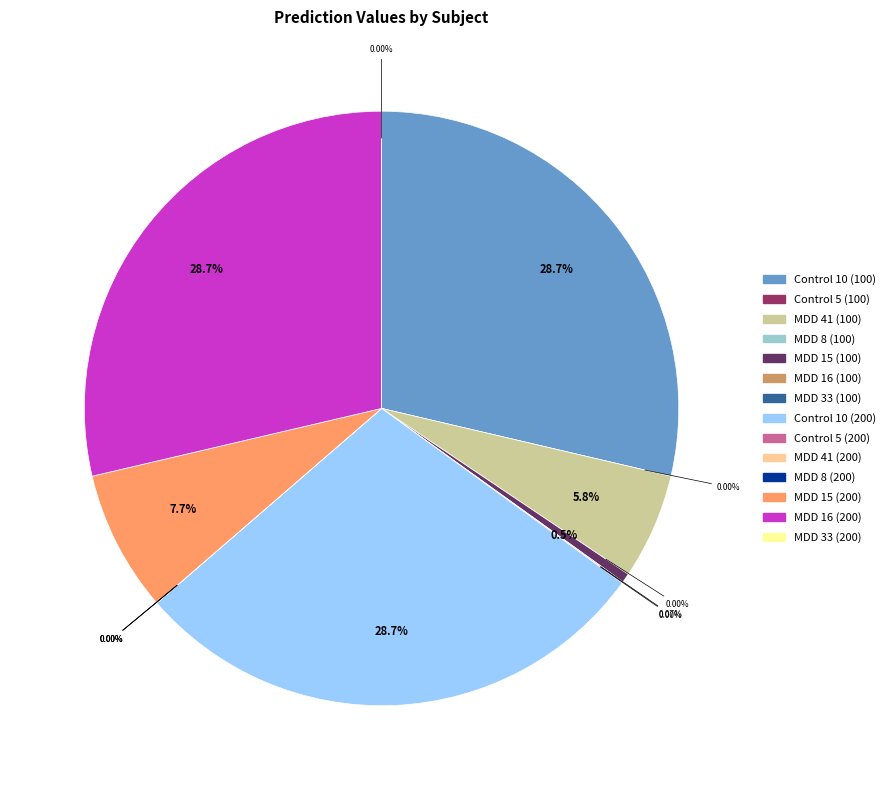

Is there a majority slice in this chart?

No